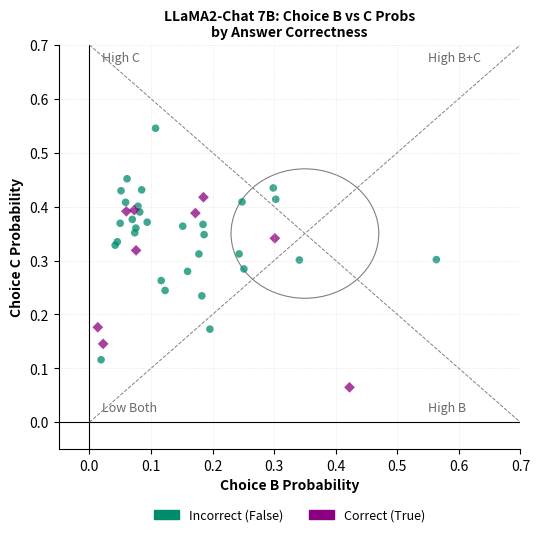

Which series reaches the maximum Y coordinate?

Incorrect (False)